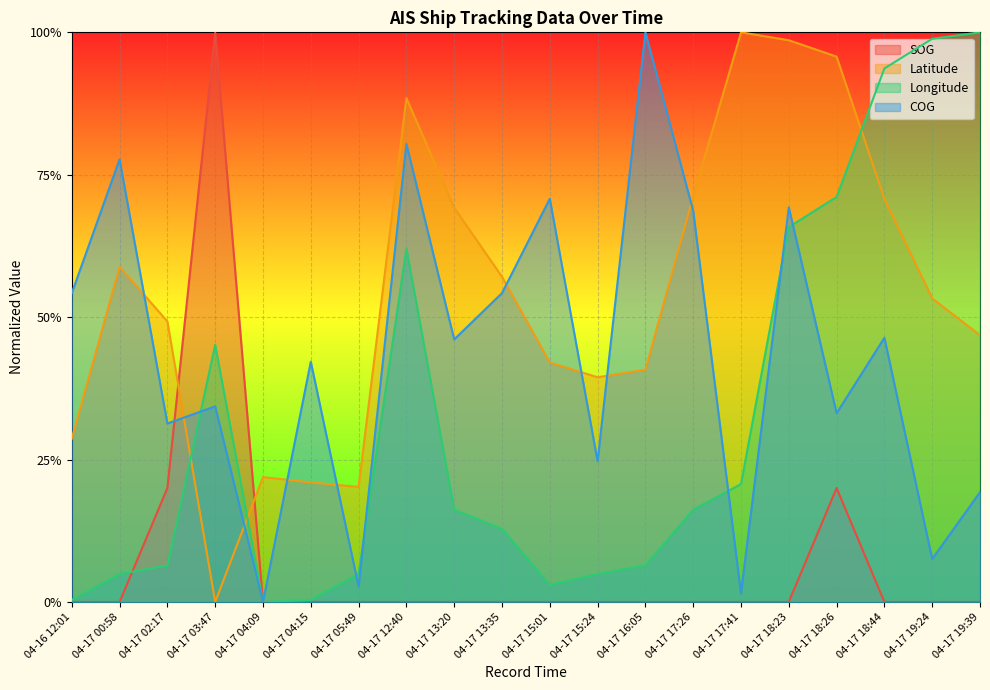

At which category does COG reach its first local peak?

04-17 00:58